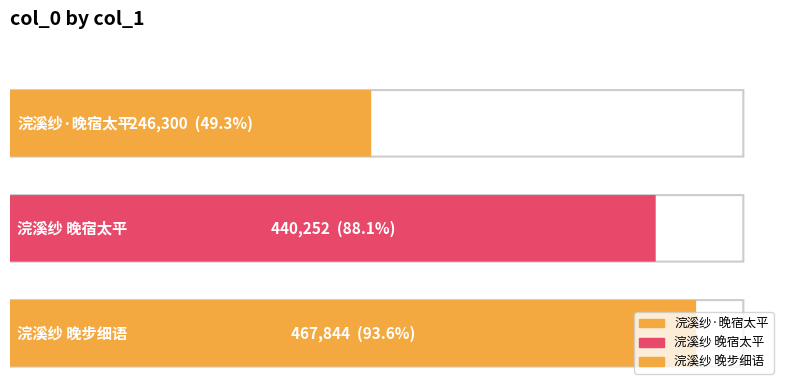

Which label corresponds to the smallest value in the chart?

浣溪纱·晚宿太平